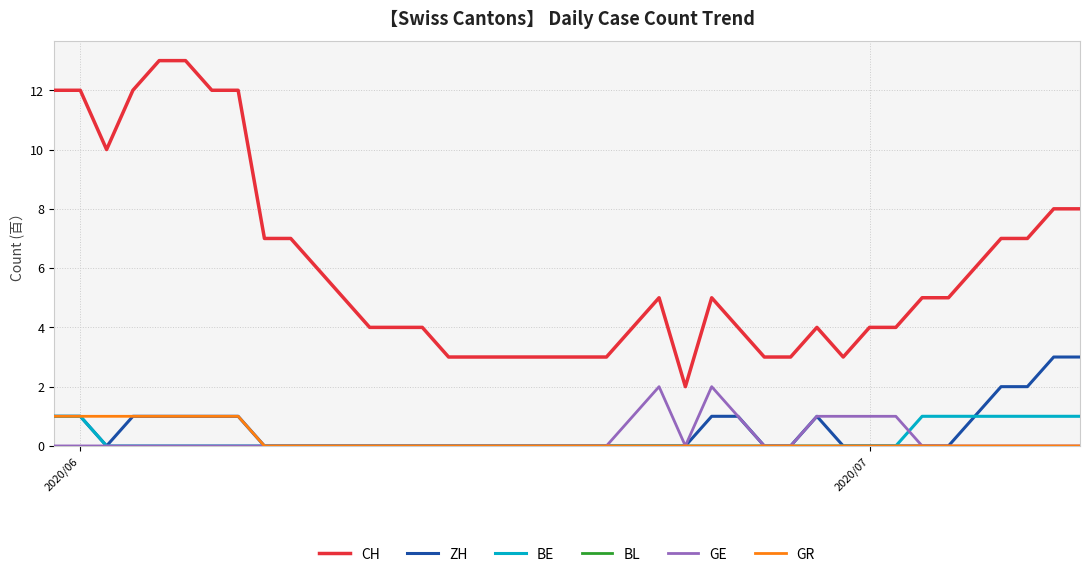

True or false: ZH and CH intersect in this chart.

False